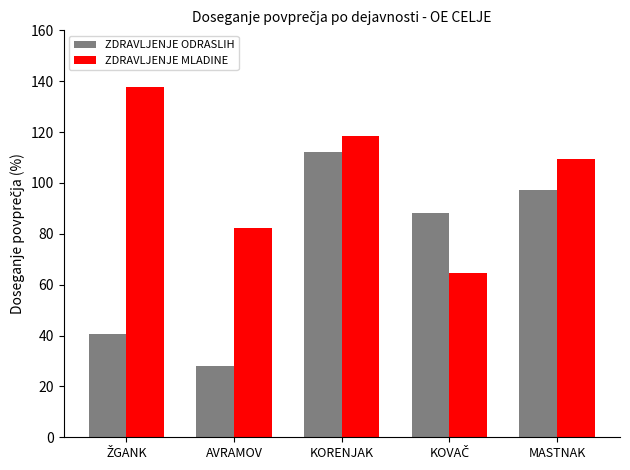

True or false: ZDRAVLJENJE MLADINE has a value of 78.1 at KORENJAK.

False